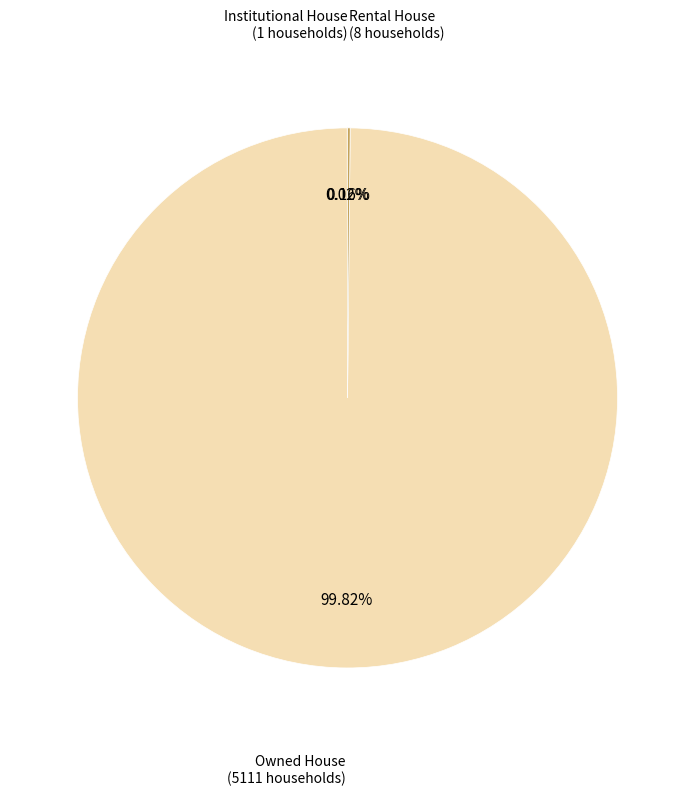

Is there any slice that represents more than half of the pie?

Yes